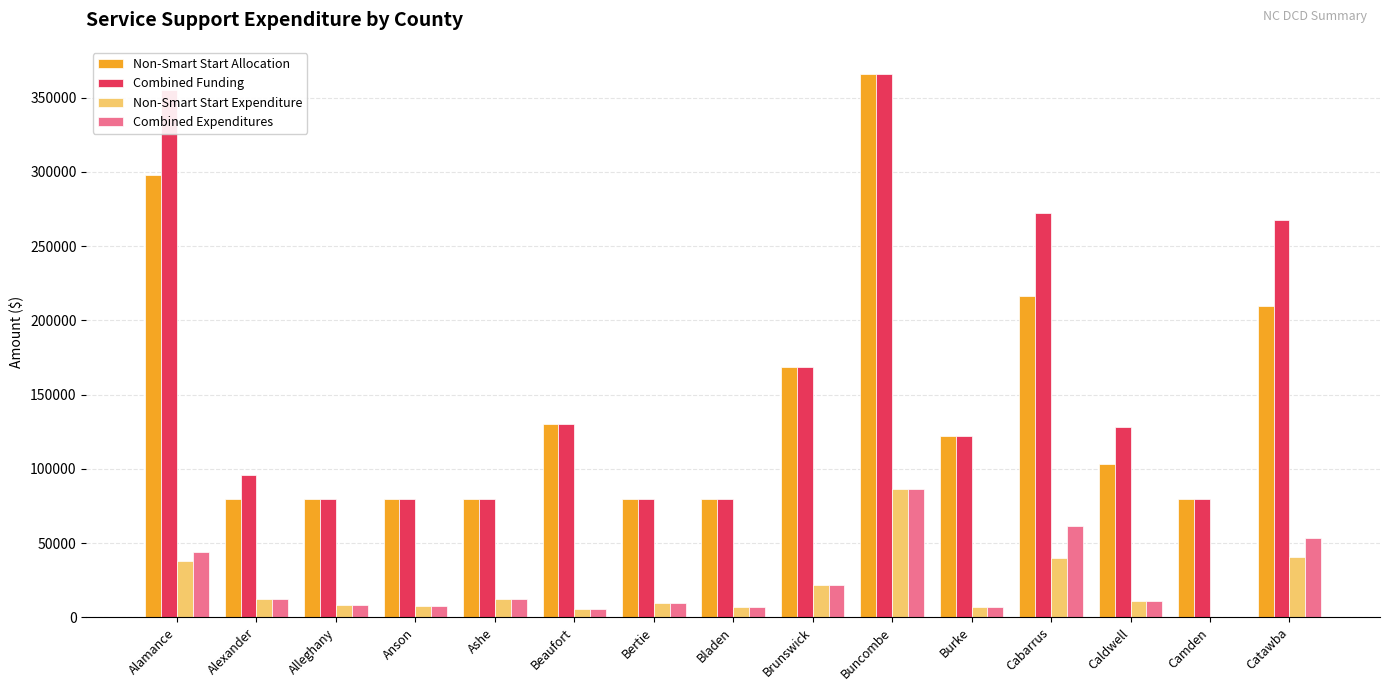

What is the sum of all Combined Funding values?

2385963.0